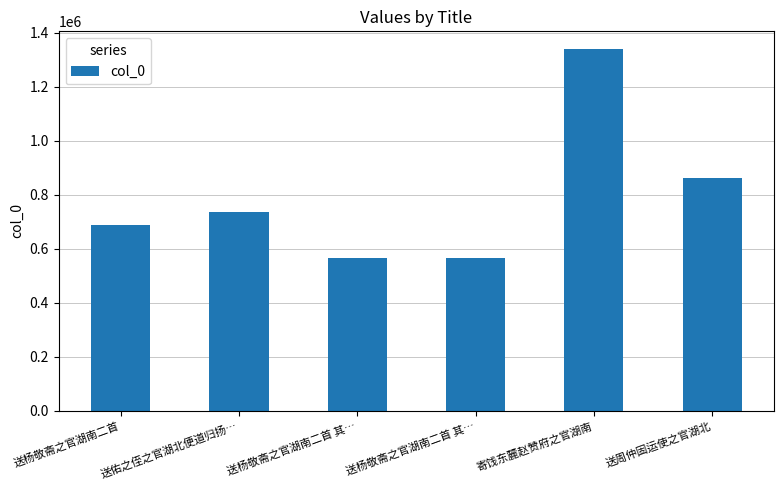

What is the change in value from 送杨敬斋之官湖南二首 其… to 送周仲固运使之官湖北?

+298206